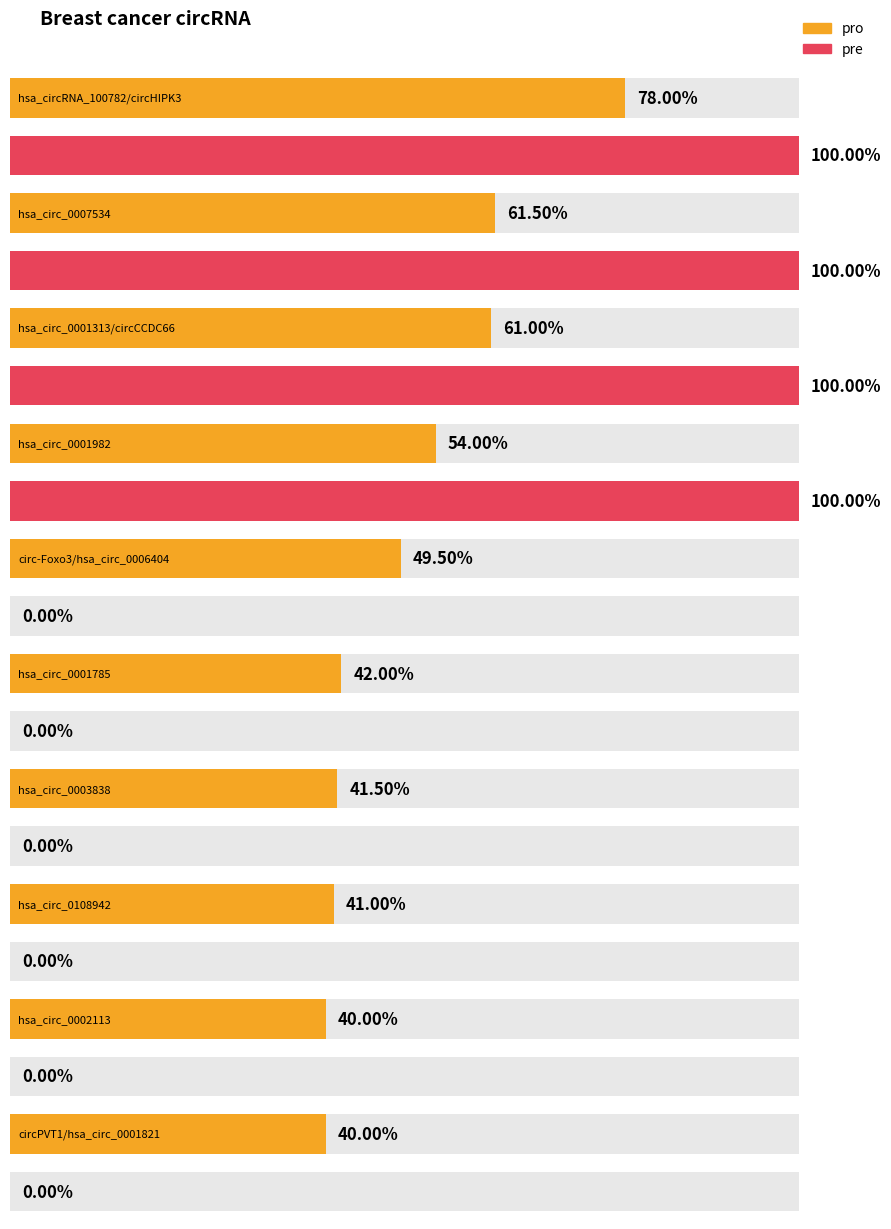

Between hsa_circ_0001785 and circPVT1/hsa_circ_0001821, which series saw the biggest shift?

pro